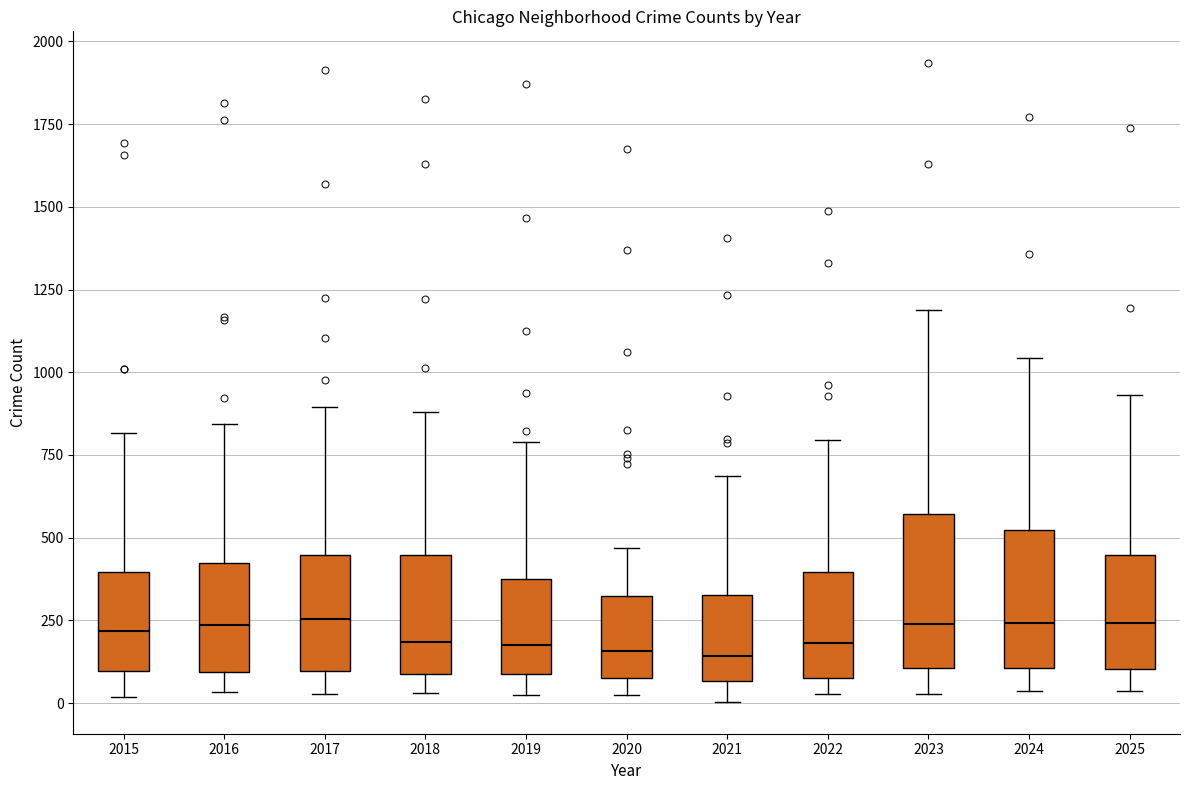

Reading left to right, read every box against the y-axis: the position of its median line, the range the box covers, and the ends of its whiskers. The values are not printed on the chart, so give them approximately, as read against the axis.

2015: median 200, box 100 to 400, whiskers 0 to 800
2016: median 250, box 100 to 400, whiskers 50 to 850
2017: median 250, box 100 to 450, whiskers 50 to 900
2018: median 200, box 100 to 450, whiskers 50 to 900
2019: median 200, box 100 to 400, whiskers 0 to 800
2020: median 150, box 100 to 350, whiskers 0 to 450
2021: median 150, box 50 to 350, whiskers 0 to 700
2022: median 200, box 100 to 400, whiskers 50 to 800
2023: median 250, box 100 to 550, whiskers 50 to 1200
2024: median 250, box 100 to 500, whiskers 50 to 1050
2025: median 250, box 100 to 450, whiskers 50 to 950